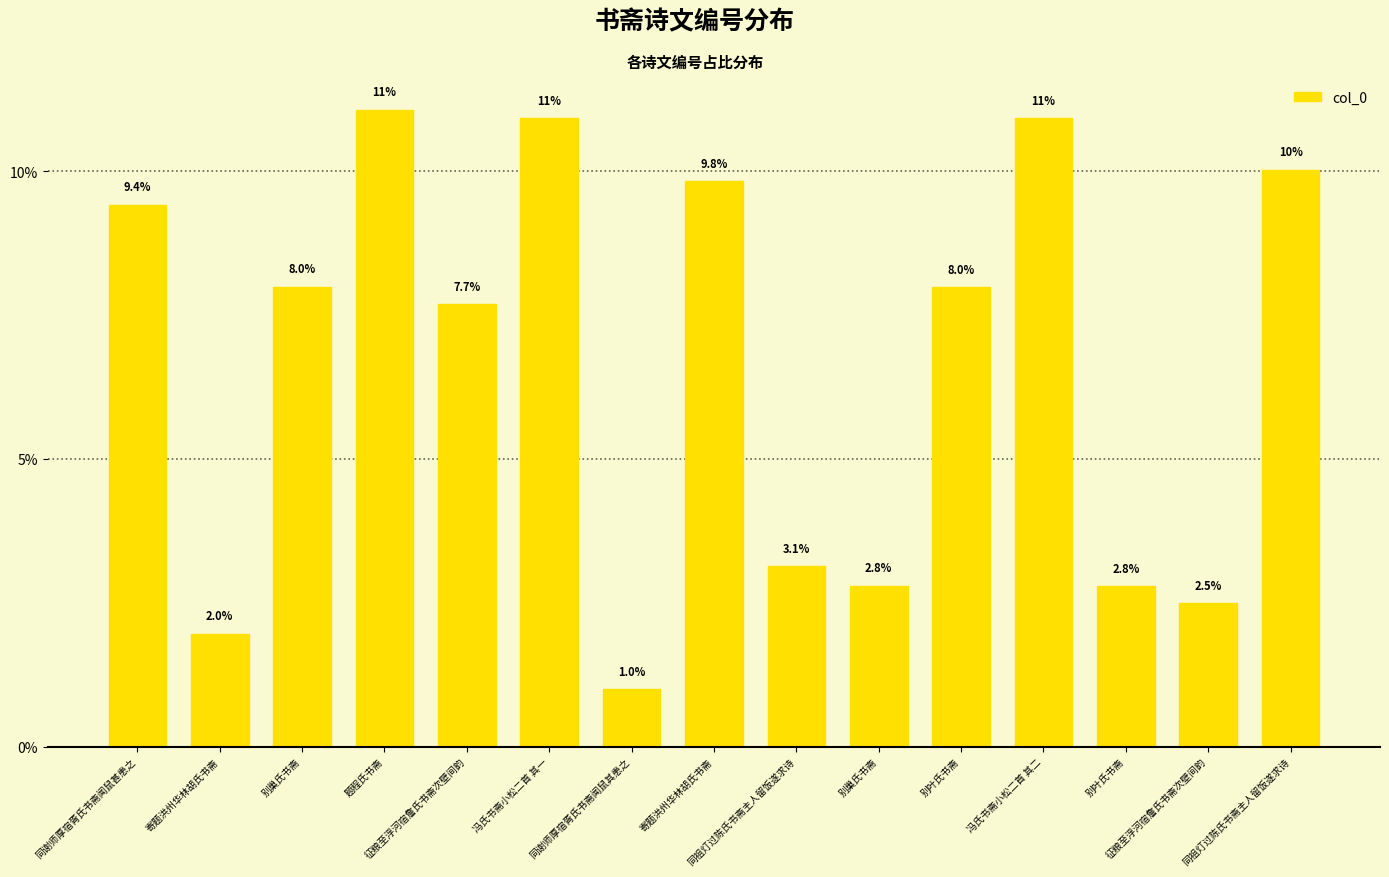

Reading right to left, what are all the values shown in this chart?

同祖灯过陈氏书斋主人留饭遂求诗=0.1	征粮至浮河宿詹氏书斋次壁间韵=0.0	别叶氏书斋=0.0	冯氏书斋小松二首 其二=0.1	别叶氏书斋=0.1	别巢氏书斋=0.0	同祖灯过陈氏书斋主人留饭遂求诗=0.0	寄题洪州华林胡氏书斋=0.1	同谢师厚宿胥氏书斋闻鼠其患之=0.0	冯氏书斋小松二首 其一=0.1	征粮至浮河宿詹氏书斋次壁间韵=0.1	题程氏书斋=0.1	别巢氏书斋=0.1	寄题洪州华林胡氏书斋=0.0	同谢师厚宿胥氏书斋闻鼠甚患之=0.1